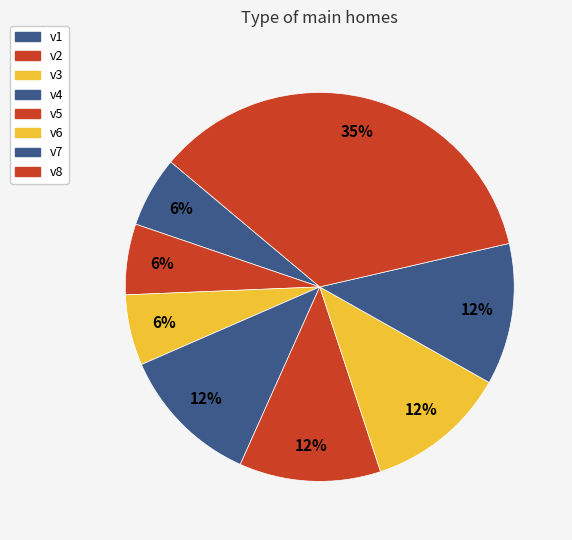

Count the number of slices in the pie.

8